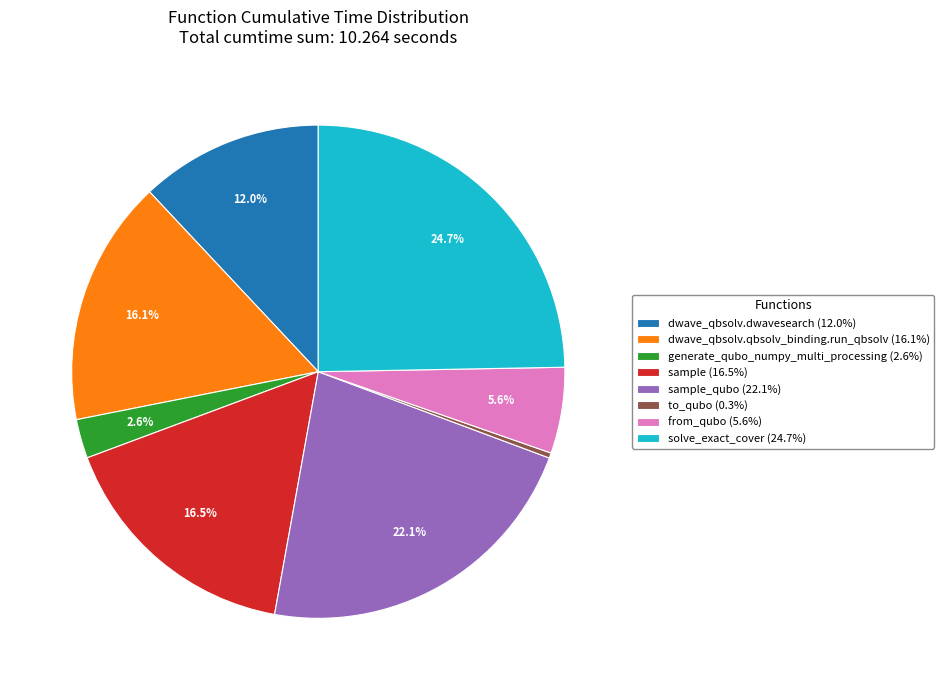

Is there any slice that represents more than half of the pie?

No